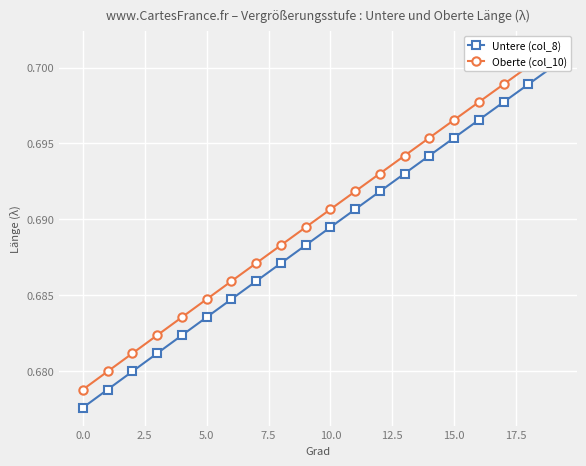

True or false: Oberte (col_10) and Untere (col_8) intersect in this chart.

False